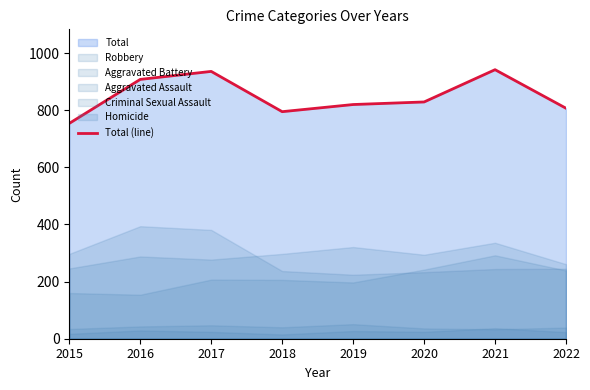

Is it true that the value at 2017 is 936?

True